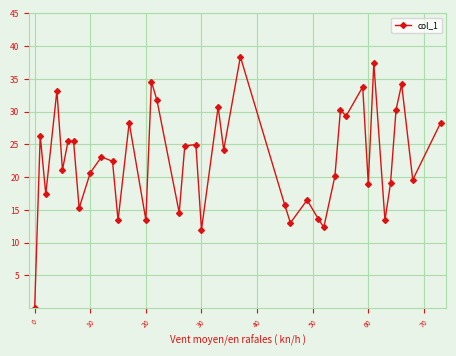

What is the sum of all values?

907.6